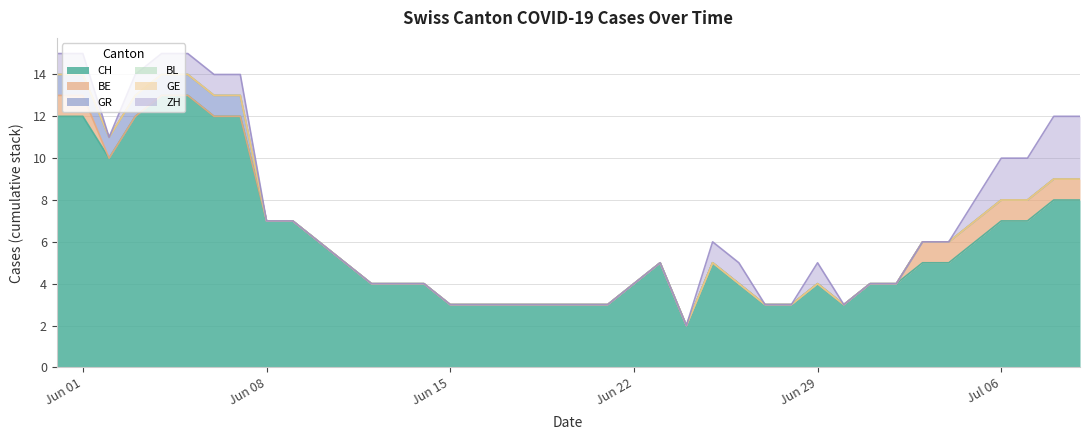

Reading left to right, list all the values displayed in this chart.

CH: 2020-05-31=12	2020-06-01=12	2020-06-02=10	2020-06-03=12	2020-06-04=13	2020-06-05=13	2020-06-06=12	2020-06-07=12	2020-06-08=7	2020-06-09=7	2020-06-10=6	2020-06-11=5	2020-06-12=4	2020-06-13=4	2020-06-14=4	2020-06-15=3	2020-06-16=3	2020-06-17=3	2020-06-18=3	2020-06-19=3	2020-06-20=3	2020-06-21=3	2020-06-22=4	2020-06-23=5	2020-06-24=2	2020-06-25=5	2020-06-26=4	2020-06-27=3	2020-06-28=3	2020-06-29=4	2020-06-30=3	2020-07-01=4	2020-07-02=4	2020-07-03=5	2020-07-04=5	2020-07-05=6	2020-07-06=7	2020-07-07=7	2020-07-08=8	2020-07-09=8
BE: 2020-05-31=1	2020-06-01=1	2020-06-02=0	2020-06-03=0	2020-06-04=0	2020-06-05=0	2020-06-06=0	2020-06-07=0	2020-06-08=0	2020-06-09=0	2020-06-10=0	2020-06-11=0	2020-06-12=0	2020-06-13=0	2020-06-14=0	2020-06-15=0	2020-06-16=0	2020-06-17=0	2020-06-18=0	2020-06-19=0	2020-06-20=0	2020-06-21=0	2020-06-22=0	2020-06-23=0	2020-06-24=0	2020-06-25=0	2020-06-26=0	2020-06-27=0	2020-06-28=0	2020-06-29=0	2020-06-30=0	2020-07-01=0	2020-07-02=0	2020-07-03=1	2020-07-04=1	2020-07-05=1	2020-07-06=1	2020-07-07=1	2020-07-08=1	2020-07-09=1
GR: 2020-05-31=1	2020-06-01=1	2020-06-02=1	2020-06-03=1	2020-06-04=1	2020-06-05=1	2020-06-06=1	2020-06-07=1	2020-06-08=0	2020-06-09=0	2020-06-10=0	2020-06-11=0	2020-06-12=0	2020-06-13=0	2020-06-14=0	2020-06-15=0	2020-06-16=0	2020-06-17=0	2020-06-18=0	2020-06-19=0	2020-06-20=0	2020-06-21=0	2020-06-22=0	2020-06-23=0	2020-06-24=0	2020-06-25=0	2020-06-26=0	2020-06-27=0	2020-06-28=0	2020-06-29=0	2020-06-30=0	2020-07-01=0	2020-07-02=0	2020-07-03=0	2020-07-04=0	2020-07-05=0	2020-07-06=0	2020-07-07=0	2020-07-08=0	2020-07-09=0
BL: 2020-05-31=0	2020-06-01=0	2020-06-02=0	2020-06-03=0	2020-06-04=0	2020-06-05=0	2020-06-06=0	2020-06-07=0	2020-06-08=0	2020-06-09=0	2020-06-10=0	2020-06-11=0	2020-06-12=0	2020-06-13=0	2020-06-14=0	2020-06-15=0	2020-06-16=0	2020-06-17=0	2020-06-18=0	2020-06-19=0	2020-06-20=0	2020-06-21=0	2020-06-22=0	2020-06-23=0	2020-06-24=0	2020-06-25=0	2020-06-26=0	2020-06-27=0	2020-06-28=0	2020-06-29=0	2020-06-30=0	2020-07-01=0	2020-07-02=0	2020-07-03=0	2020-07-04=0	2020-07-05=0	2020-07-06=0	2020-07-07=0	2020-07-08=0	2020-07-09=0
GE: 2020-05-31=0	2020-06-01=0	2020-06-02=0	2020-06-03=0	2020-06-04=0	2020-06-05=0	2020-06-06=0	2020-06-07=0	2020-06-08=0	2020-06-09=0	2020-06-10=0	2020-06-11=0	2020-06-12=0	2020-06-13=0	2020-06-14=0	2020-06-15=0	2020-06-16=0	2020-06-17=0	2020-06-18=0	2020-06-19=0	2020-06-20=0	2020-06-21=0	2020-06-22=0	2020-06-23=0	2020-06-24=0	2020-06-25=0	2020-06-26=0	2020-06-27=0	2020-06-28=0	2020-06-29=0	2020-06-30=0	2020-07-01=0	2020-07-02=0	2020-07-03=0	2020-07-04=0	2020-07-05=0	2020-07-06=0	2020-07-07=0	2020-07-08=0	2020-07-09=0
ZH: 2020-05-31=1	2020-06-01=1	2020-06-02=0	2020-06-03=1	2020-06-04=1	2020-06-05=1	2020-06-06=1	2020-06-07=1	2020-06-08=0	2020-06-09=0	2020-06-10=0	2020-06-11=0	2020-06-12=0	2020-06-13=0	2020-06-14=0	2020-06-15=0	2020-06-16=0	2020-06-17=0	2020-06-18=0	2020-06-19=0	2020-06-20=0	2020-06-21=0	2020-06-22=0	2020-06-23=0	2020-06-24=0	2020-06-25=1	2020-06-26=1	2020-06-27=0	2020-06-28=0	2020-06-29=1	2020-06-30=0	2020-07-01=0	2020-07-02=0	2020-07-03=0	2020-07-04=0	2020-07-05=1	2020-07-06=2	2020-07-07=2	2020-07-08=3	2020-07-09=3